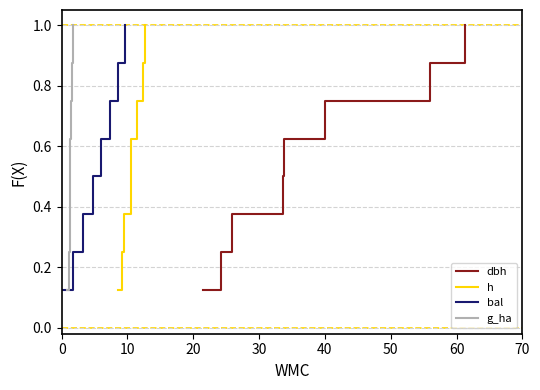

Which series changed the most between 20 and 40?

dbh